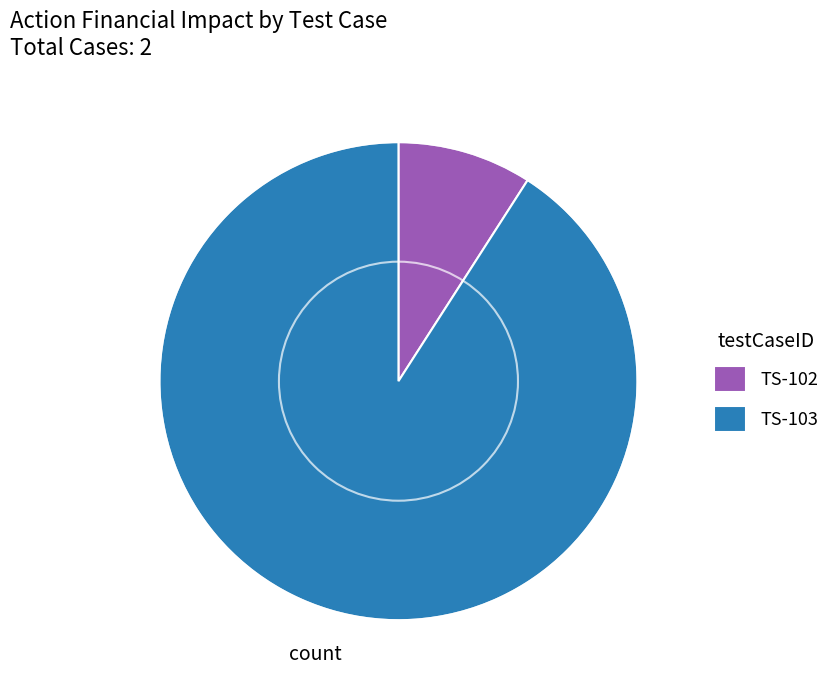

Which category accounts for the majority?

TS-103